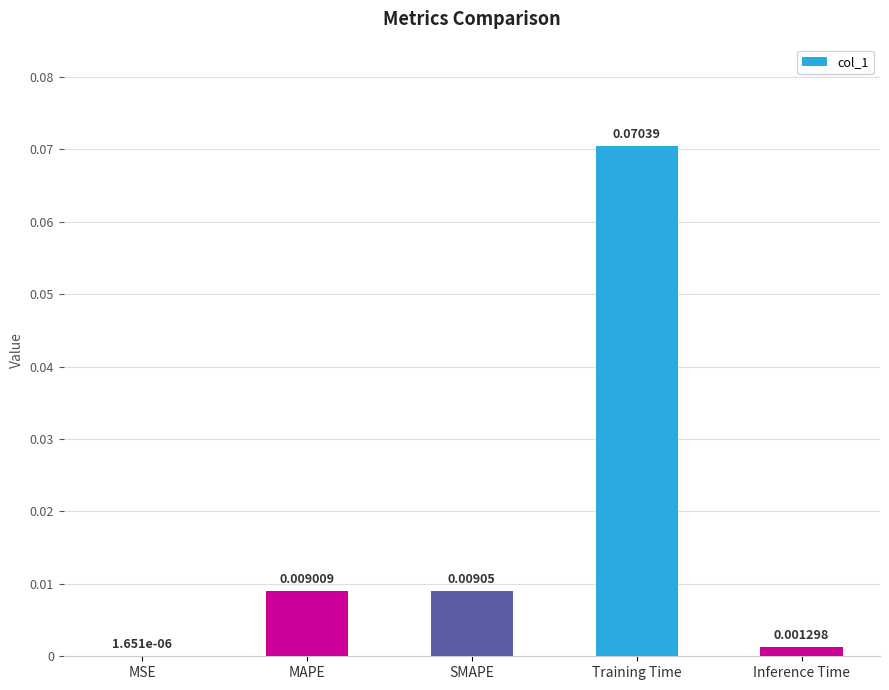

Which label corresponds to the largest value in the chart?

Training Time